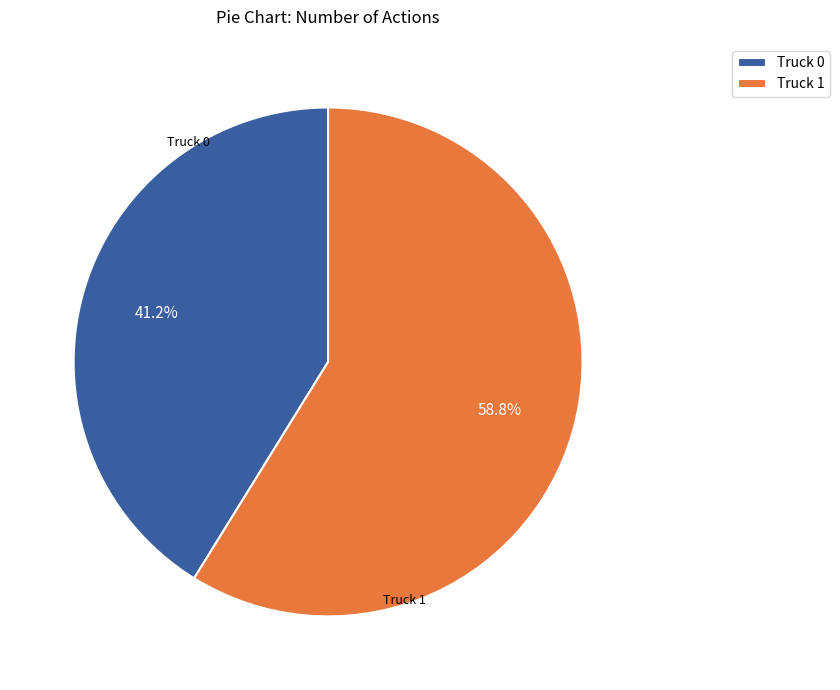

To the nearest percent, what percentage of the pie is Truck 0?

41%